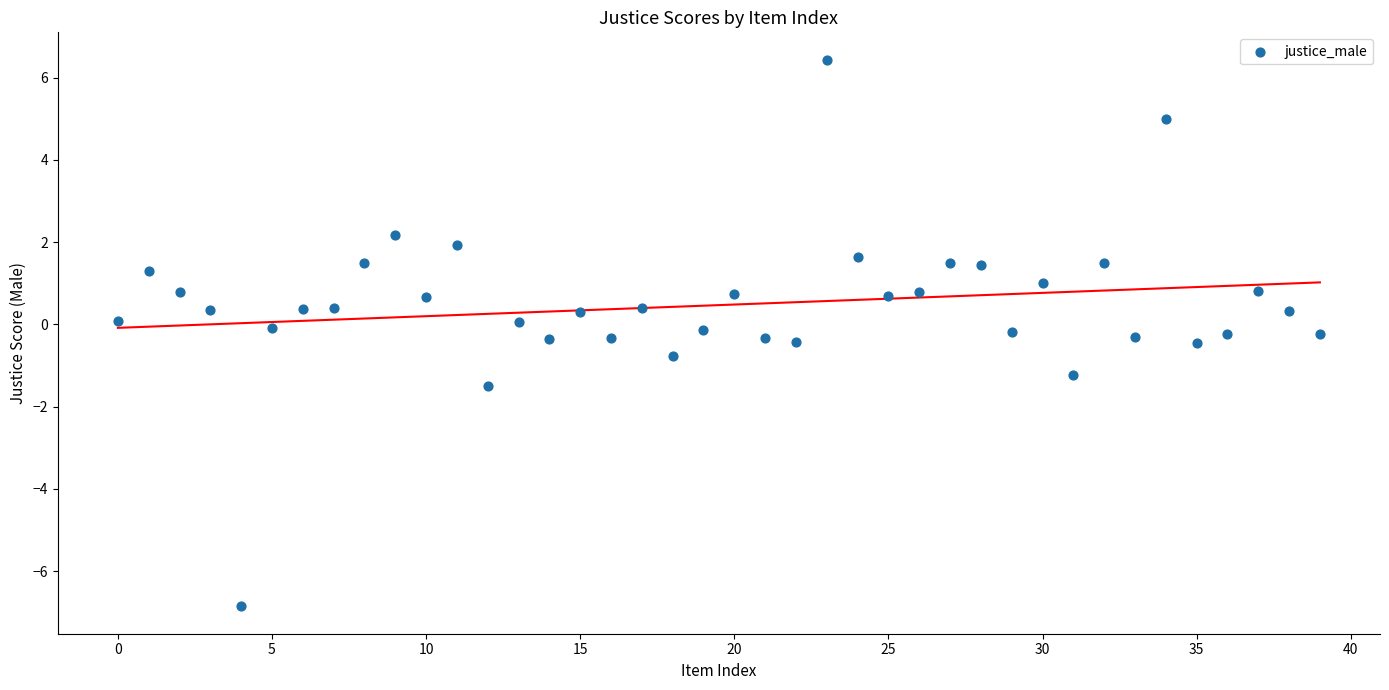

What is the range of Y values (max minus min)?

13.3